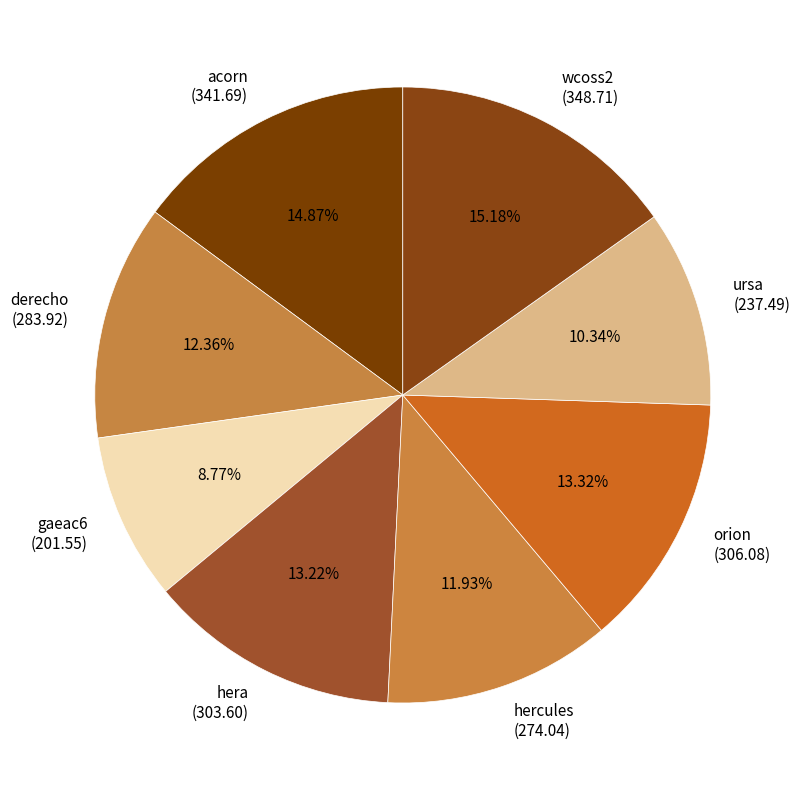

Is it true that hera is 2% of the pie?

False